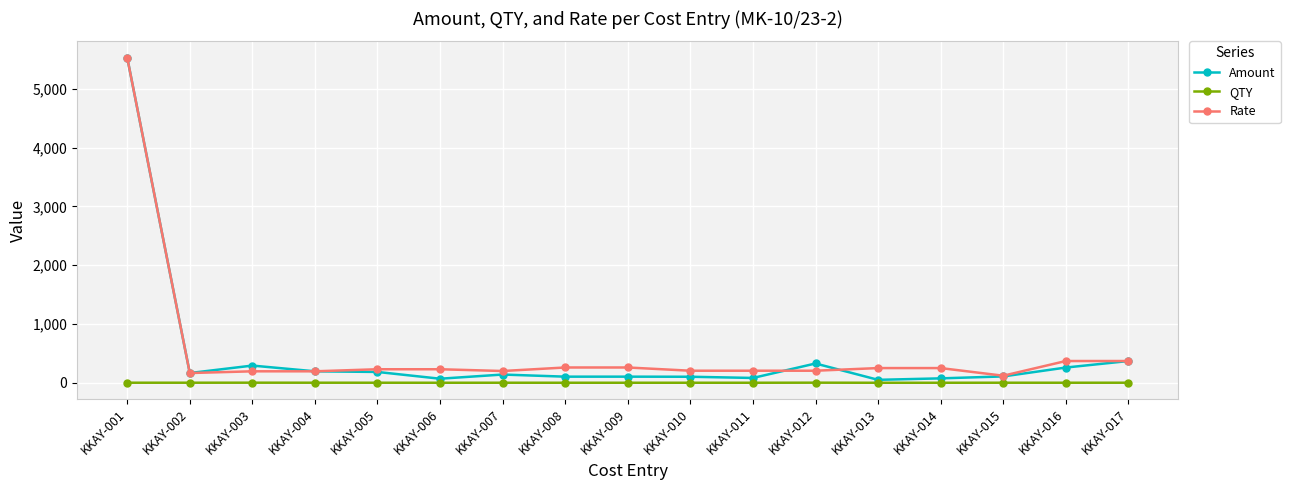

True or false: QTY has more than 2 interior local peaks.

True